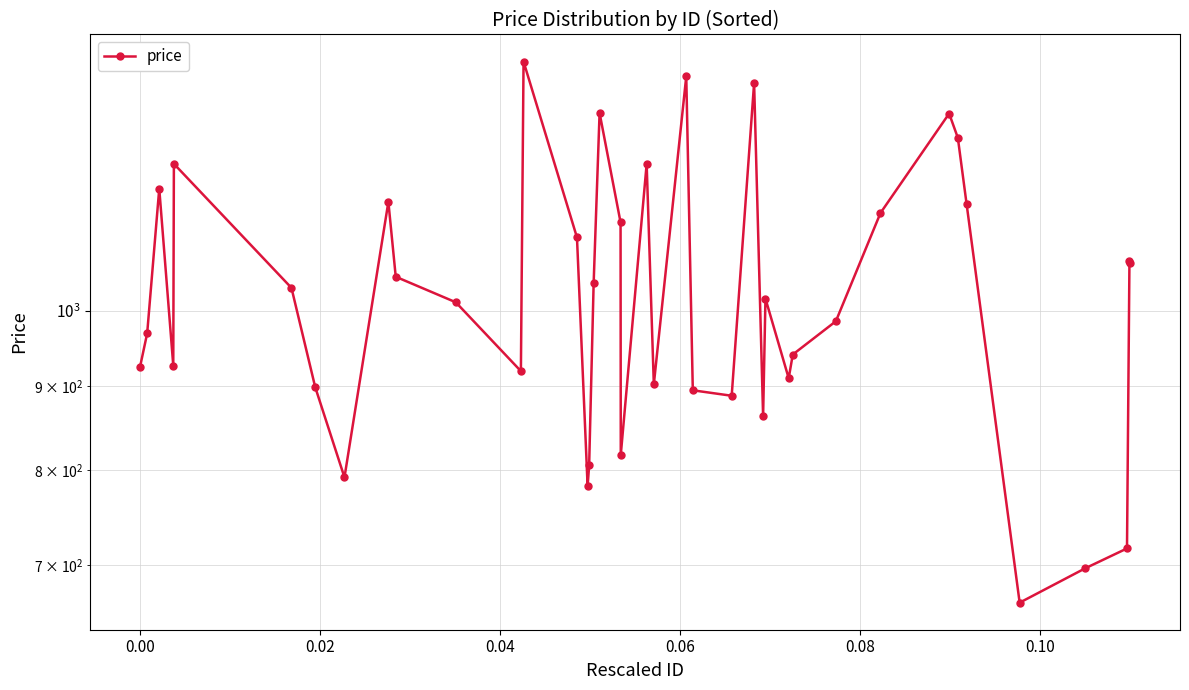

Reading left to right, list all the values displayed in this chart.

924.1	968.7	1186.5	926.0	1228.5	1032.4	898.4	791.7	1164.7	1048.7	1011.8	918.8	1417.8	1108.1	782.2	805.0	1039.4	1319.2	1131.7	817.0	1228.2	901.9	1388.6	894.4	887.6	1375.8	862.3	1017.1	909.7	940.4	985.3	1146.7	1318.1	1274.0	1161.8	664.2	696.8	716.7	1071.9	1069.6